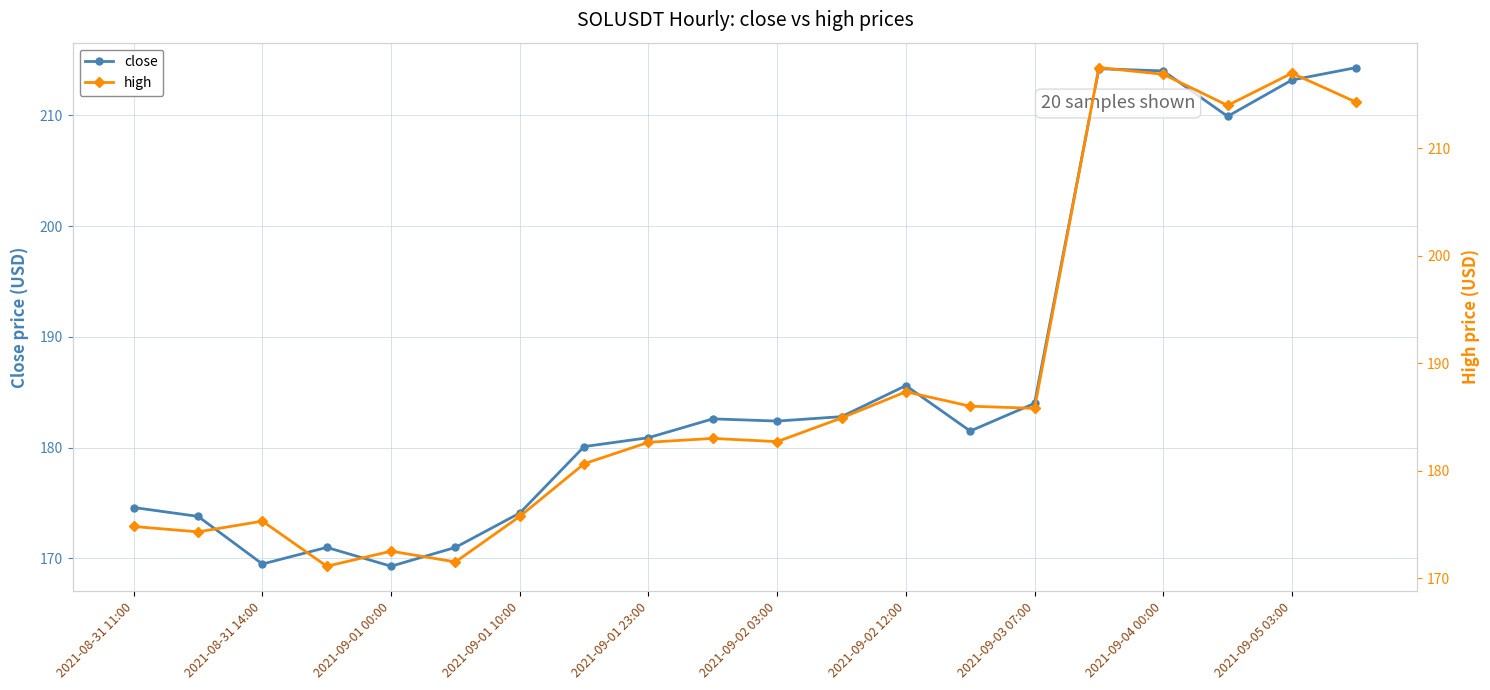

How many series are shown in this chart?

2